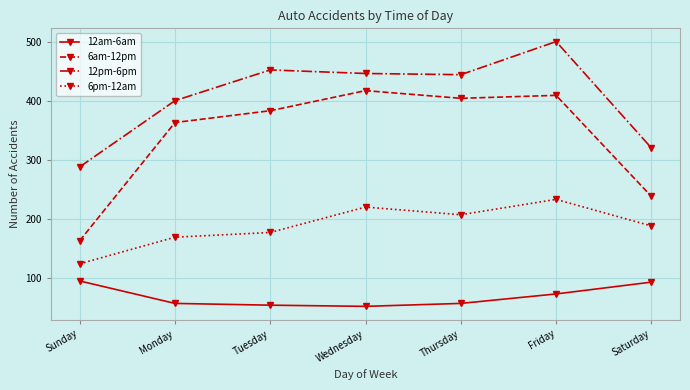

Where does the 12am-6am series first go above 57?

Sunday